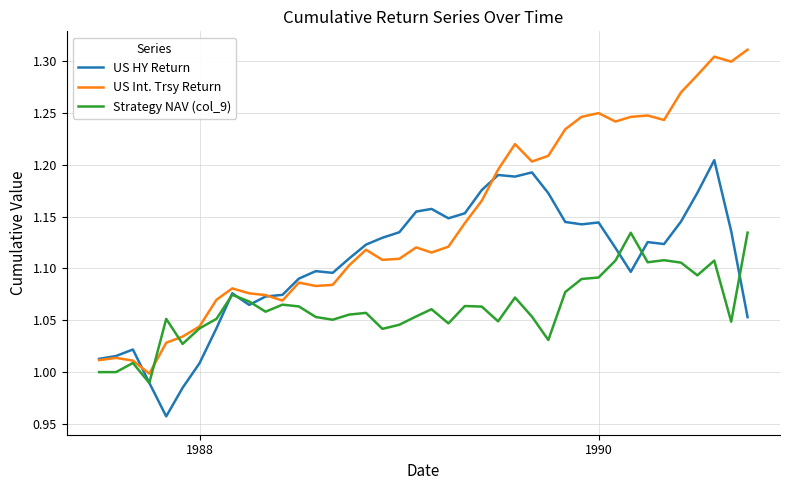

Which series has the widest spread of values?

US Int. Trsy Return